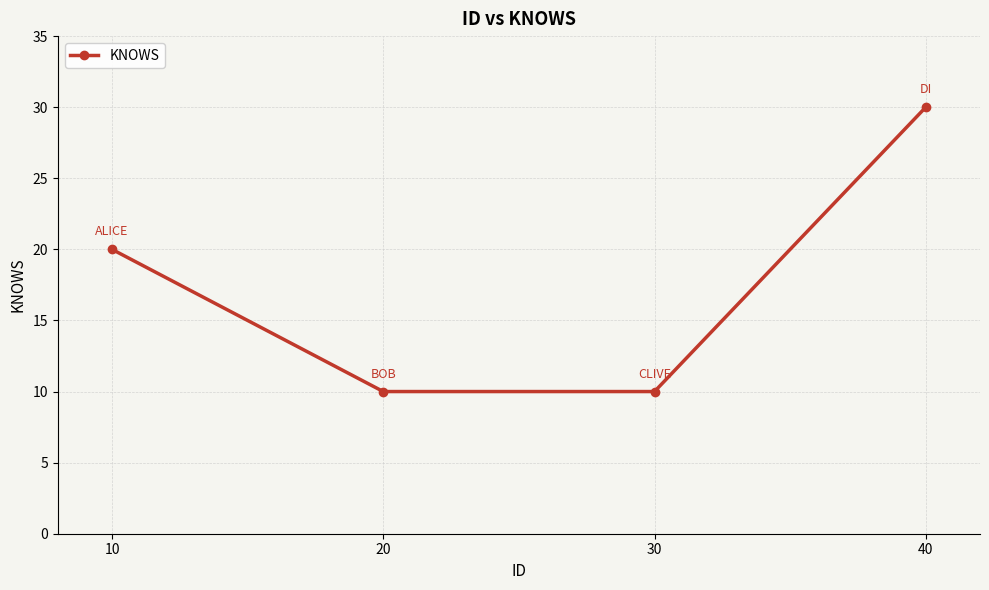

What is the value of the 4th point from the left?

30